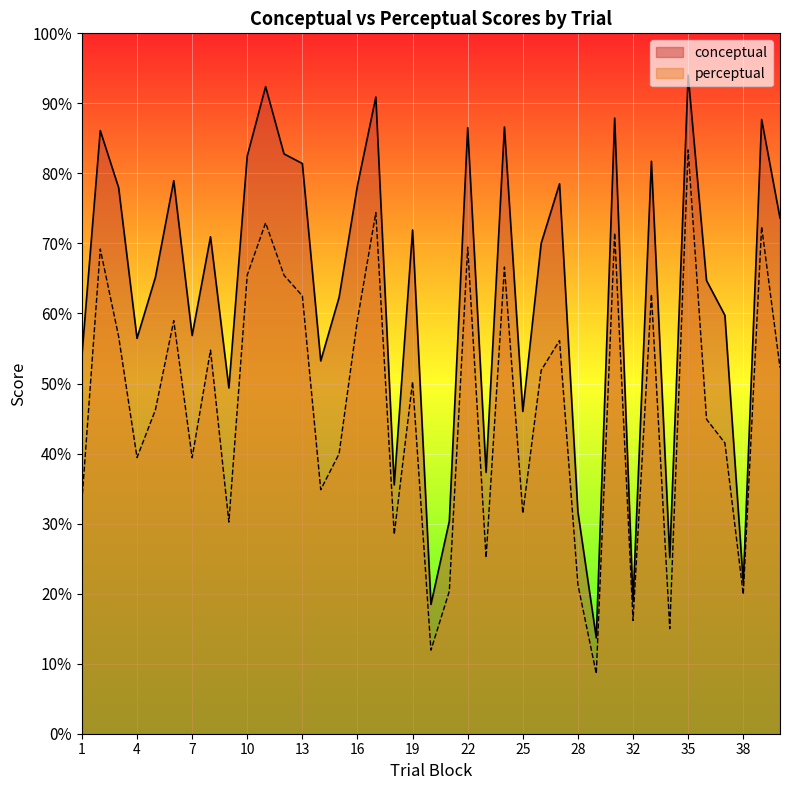

How many categories are shown in the chart?

39